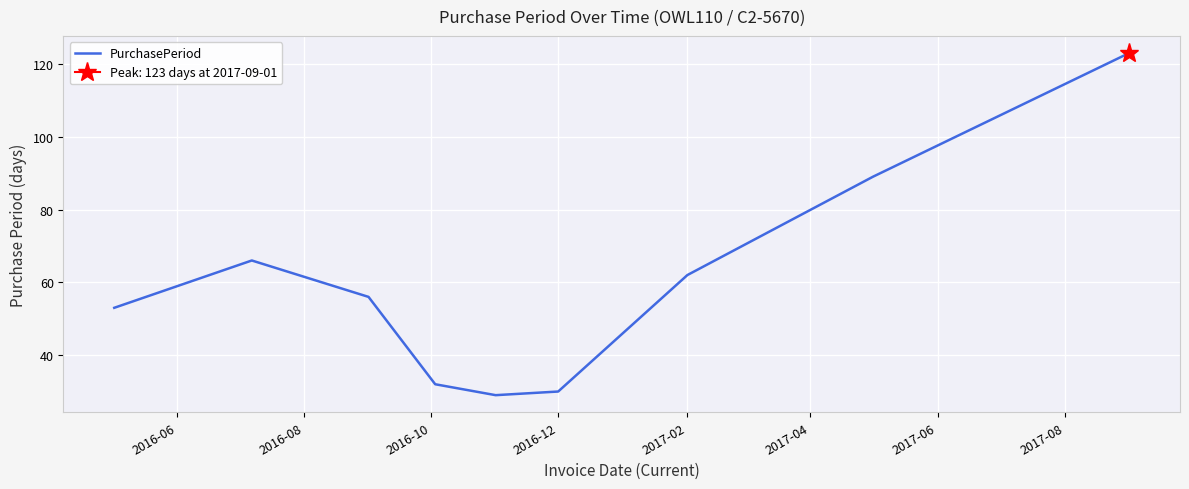

True or false: PurchasePeriod has a value of 30 at 2016-12.

True